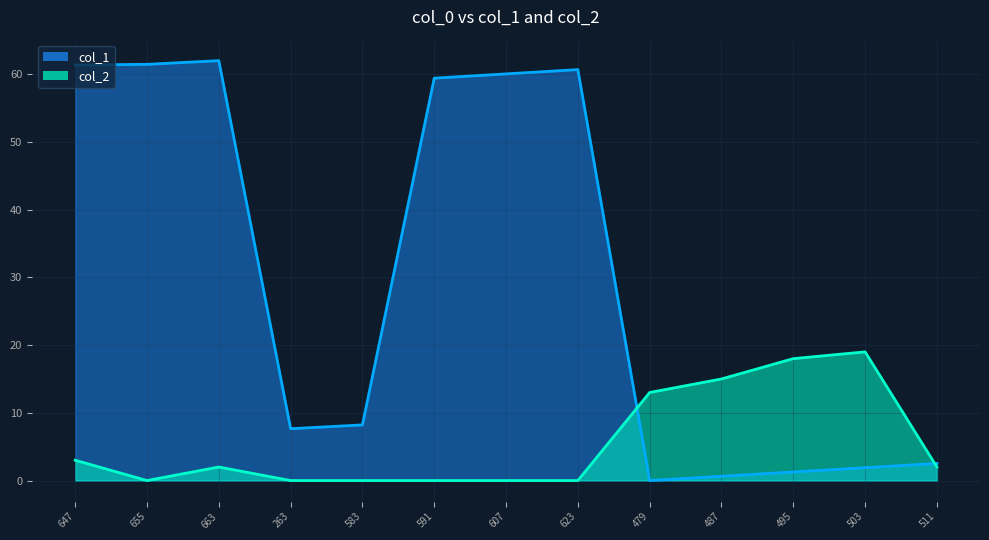

What is the sum of the col_2 values at 487 and 479?

28.0